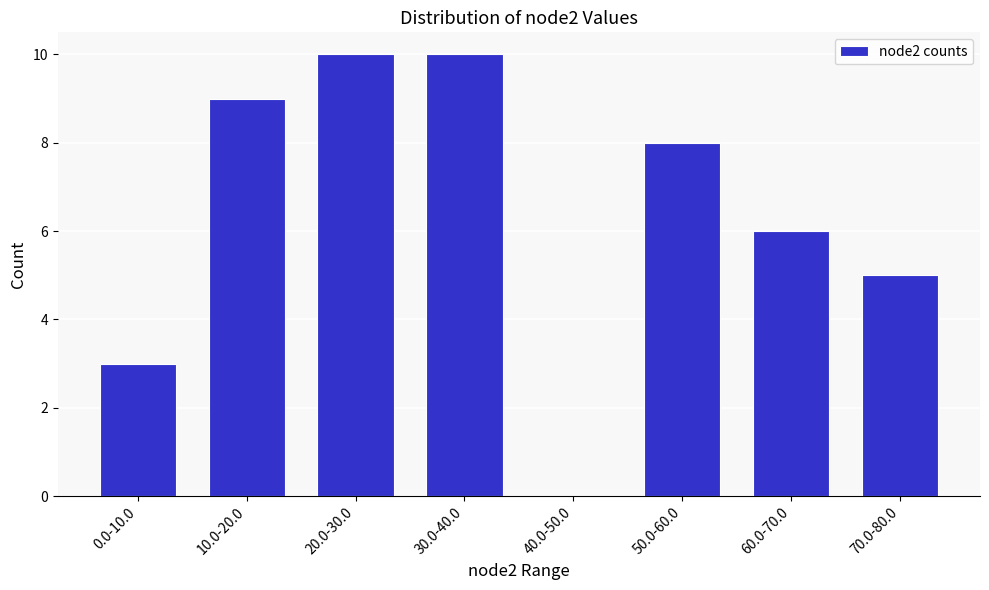

Reading right to left, transcribe all the data shown in this chart.

70.0-80.0=5	60.0-70.0=6	50.0-60.0=8	40.0-50.0=0	30.0-40.0=10	20.0-30.0=10	10.0-20.0=9	0.0-10.0=3